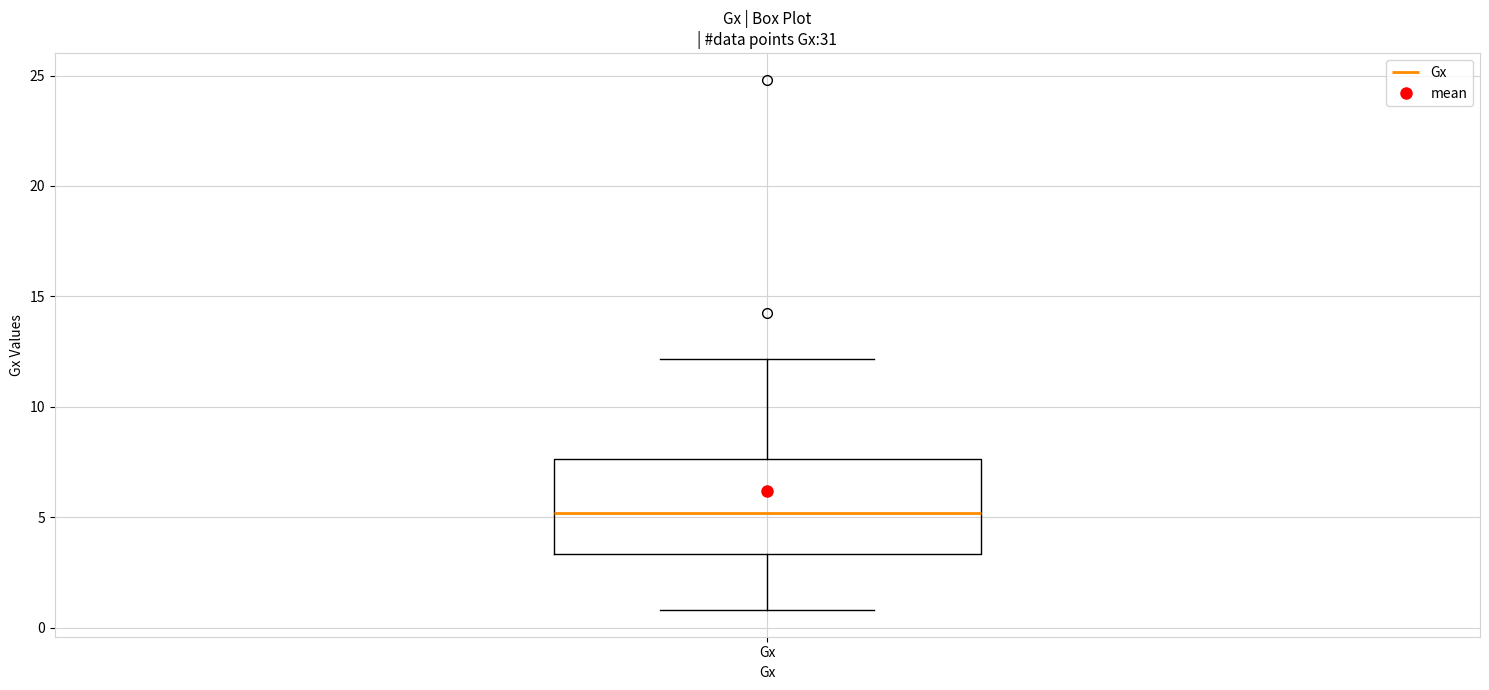

Where is the lower edge of the box for Gx on the y-axis? The values are not printed on the chart, so give them approximately, as read against the axis.

3.5